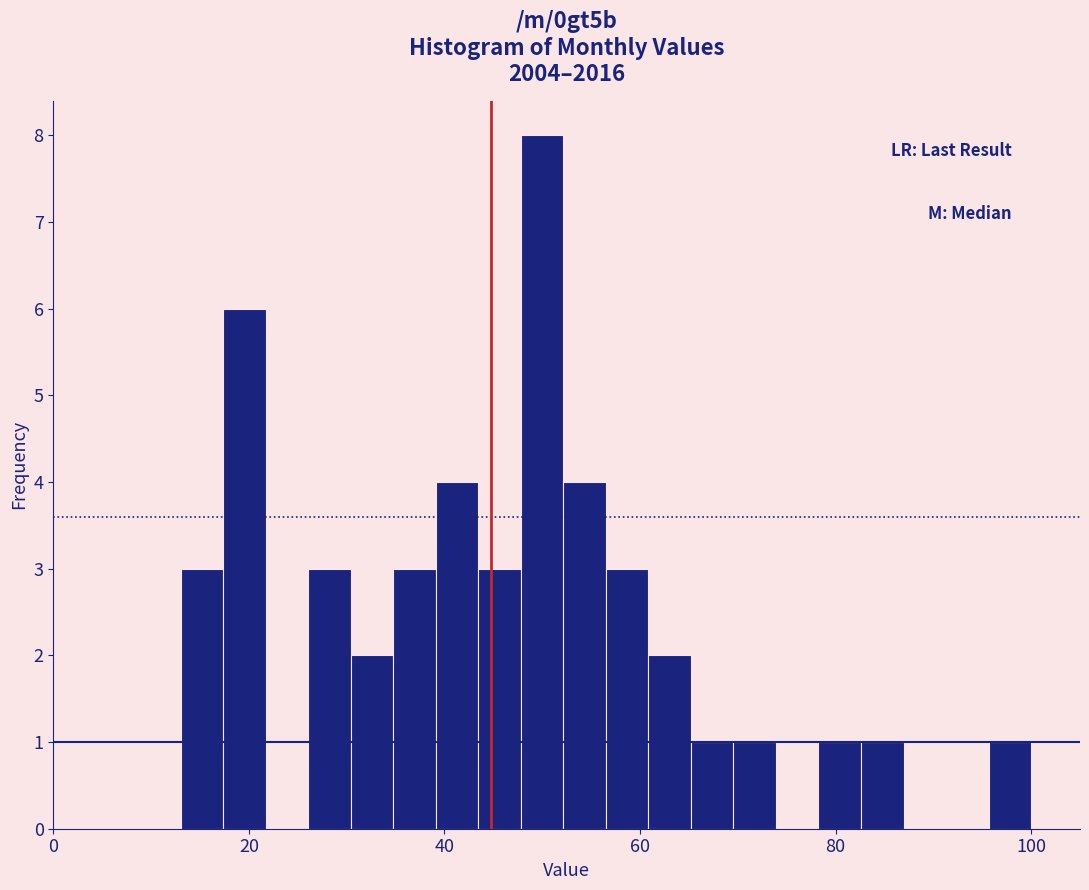

Read against the x-axis, roughly where is the centre of the tallest bar?

50